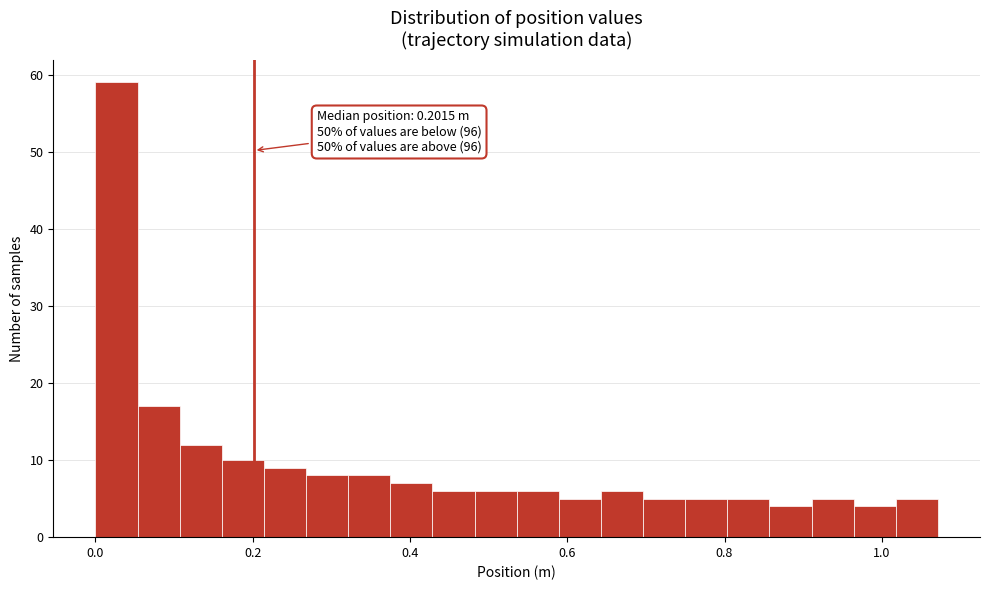

Around what value on the x-axis is the tallest bar? Give the approximate position of its centre, as read against the axis.

0.02